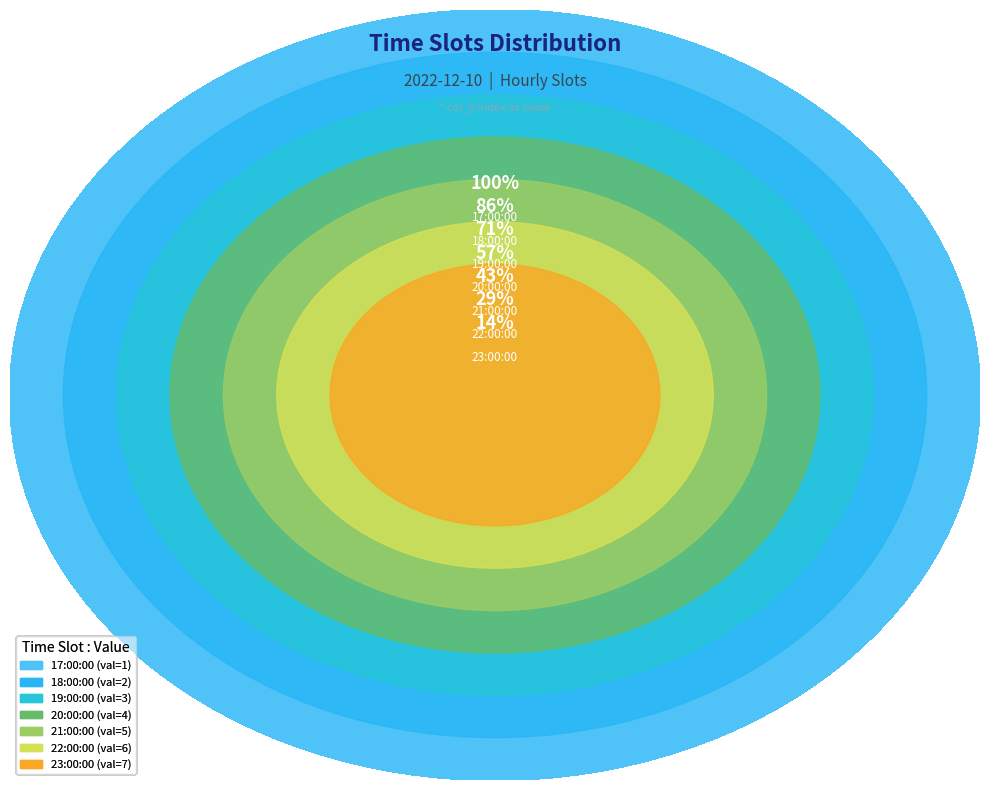

Combined, what portion of the pie is 22:00:00 and 21:00:00?

39.3%